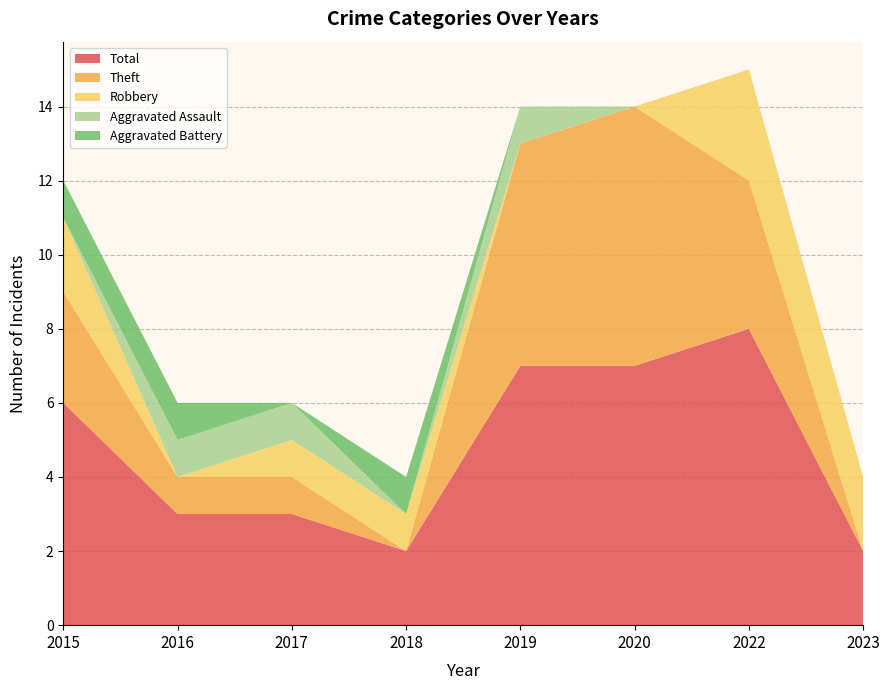

Which series has the largest total across all categories?

Total